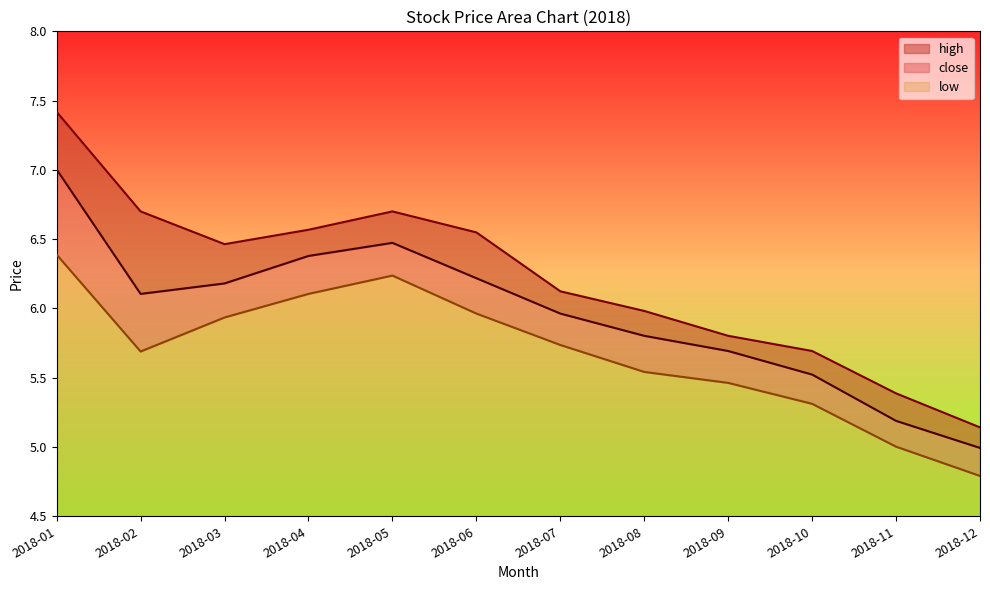

The low series shows 5.5 at 2018-08. True or false?

True